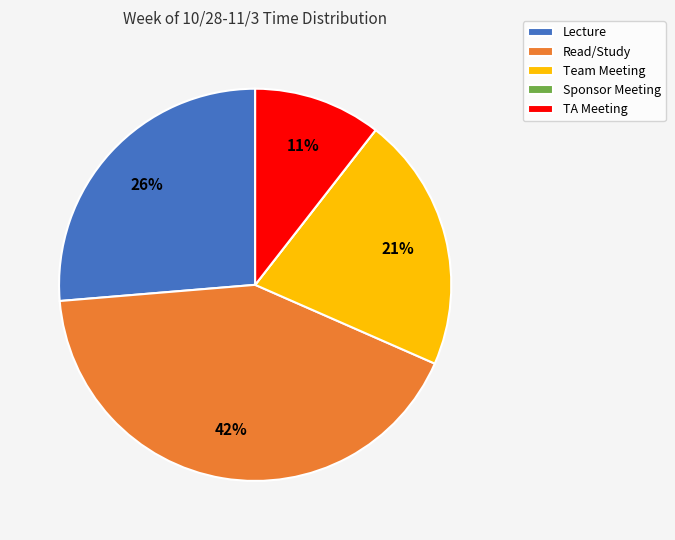

To the nearest percent, what is the average slice percentage?

20%